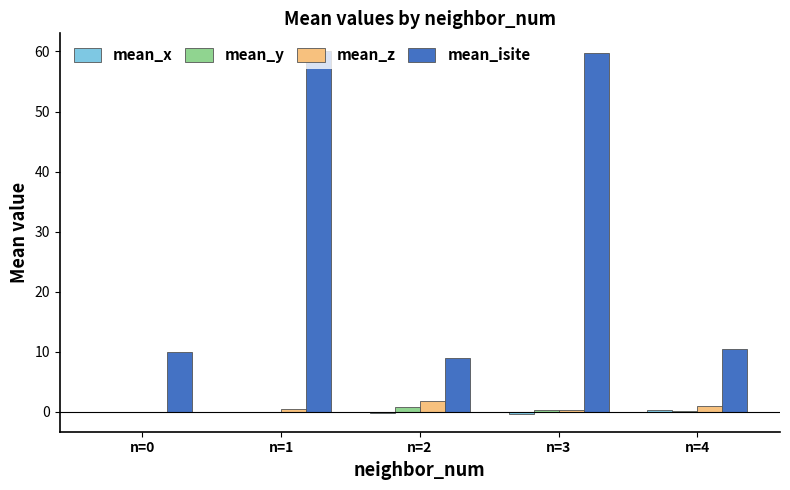

Which series changed the most between n=2 and n=3?

mean_isite